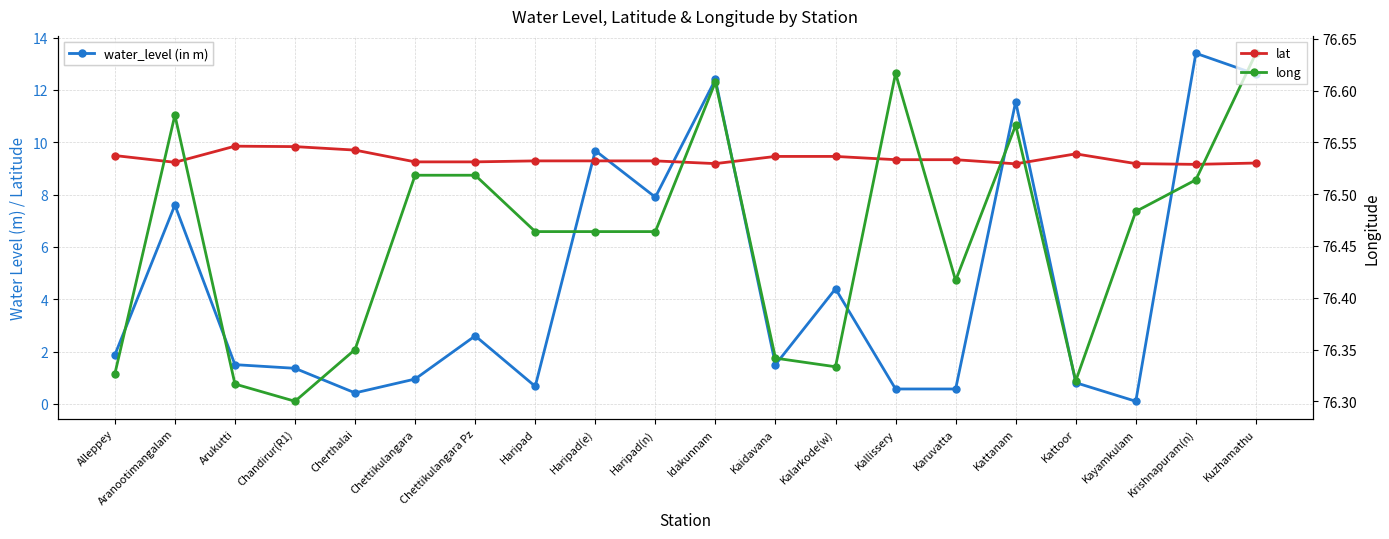

What is the difference between the lat values at Idakunnam and Kalarkode(w)?

0.3